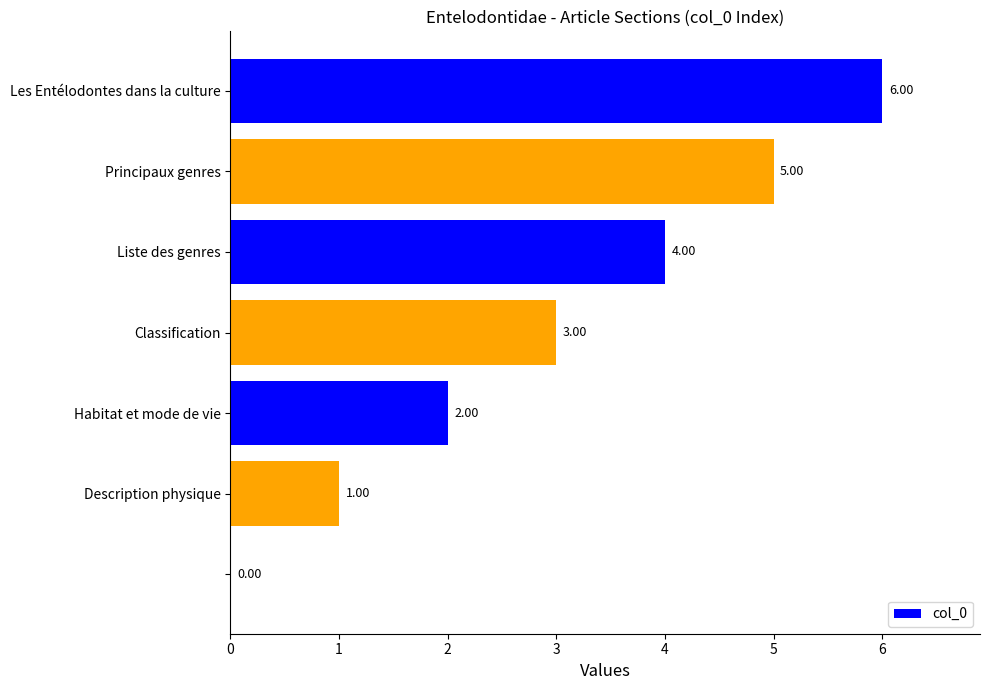

Which label corresponds to the largest value in the chart?

Les Entélodontes dans la culture